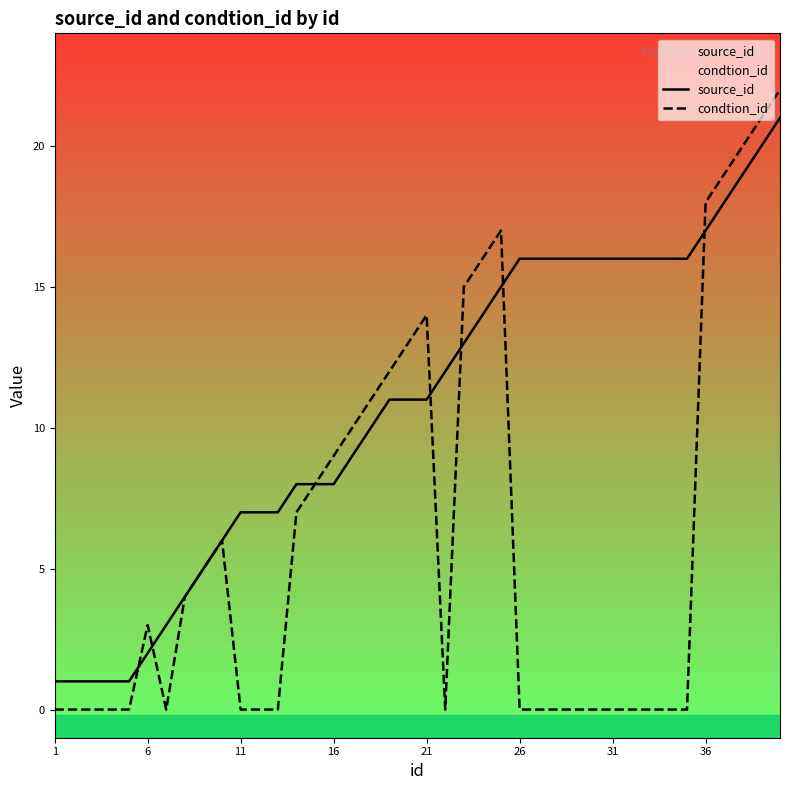

What is the greatest value displayed?

22